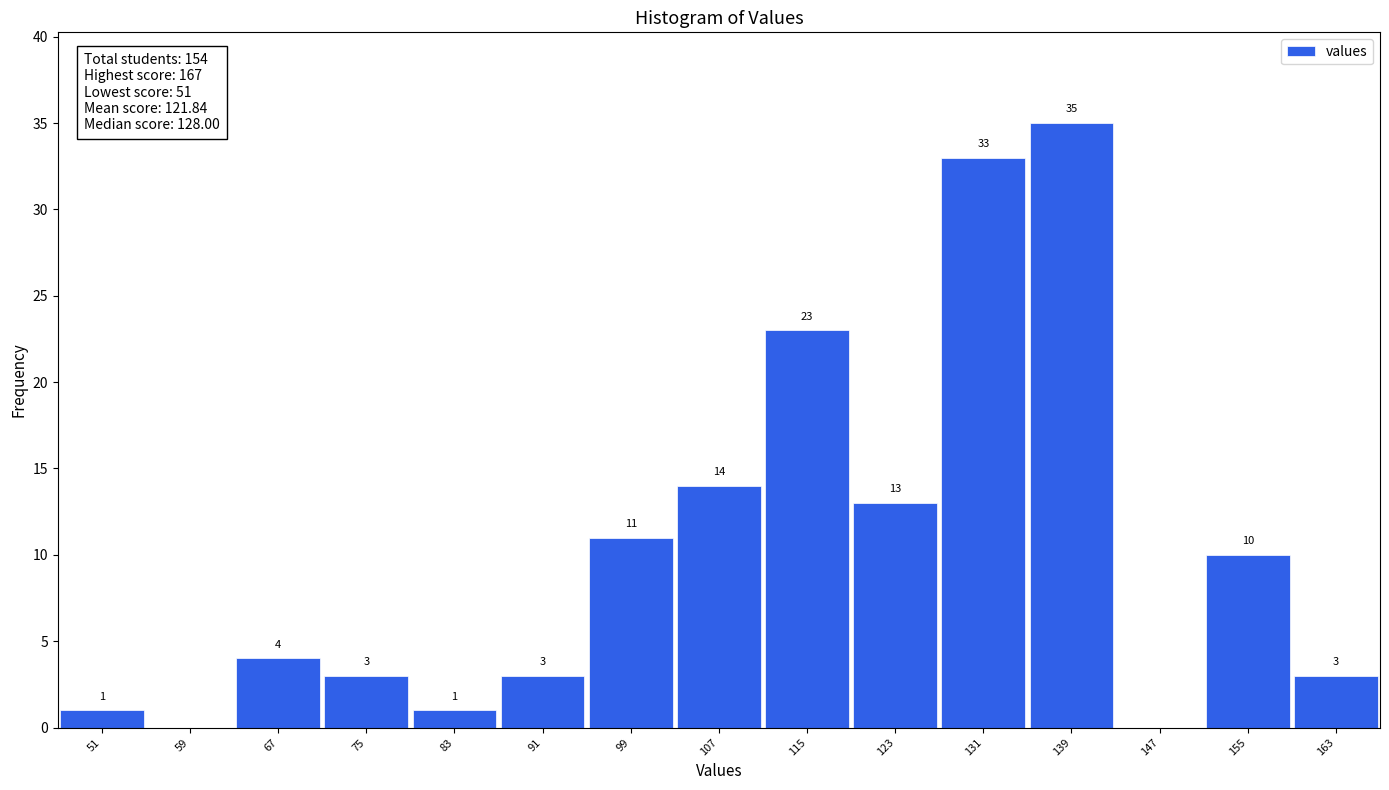

Over which range of the x-axis is the bar tallest?

135 to 143